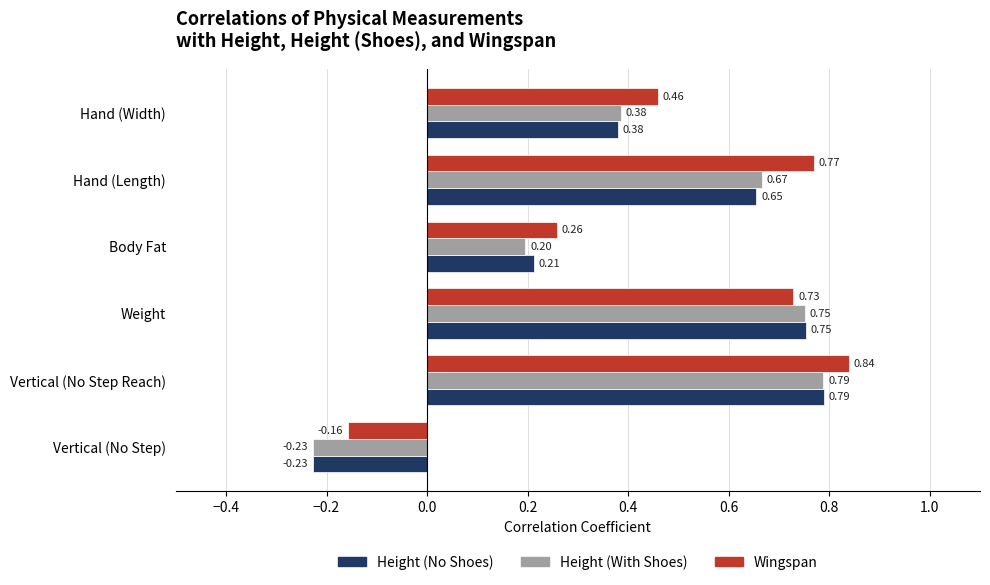

What are all the series names shown in the legend?

Height (No Shoes), Height (With Shoes), Wingspan